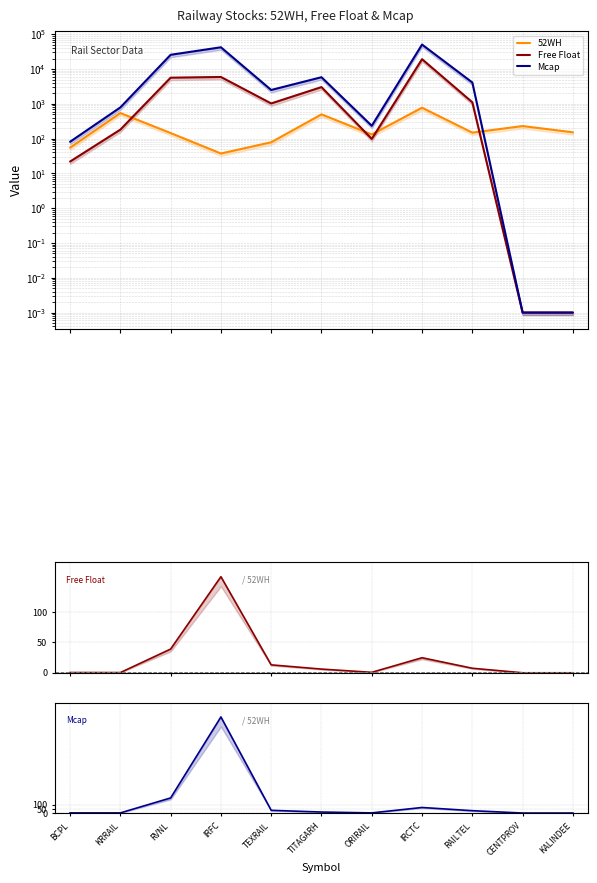

True or false: Free Float/52WH and Free Float intersect in this chart.

False